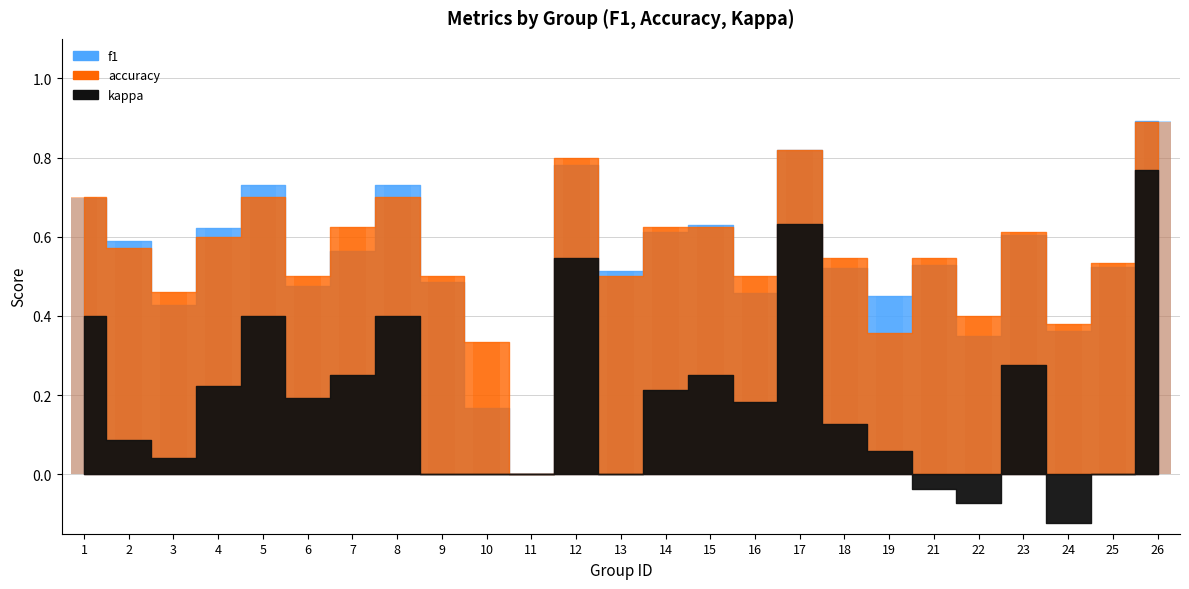

Between 14 and 5, which is larger?

5